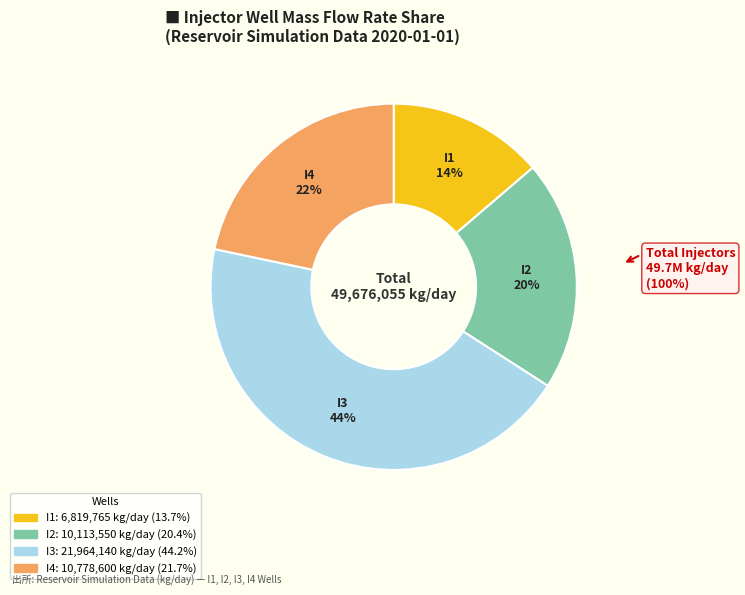

True or false: I4 accounts for 22% of the total.

True